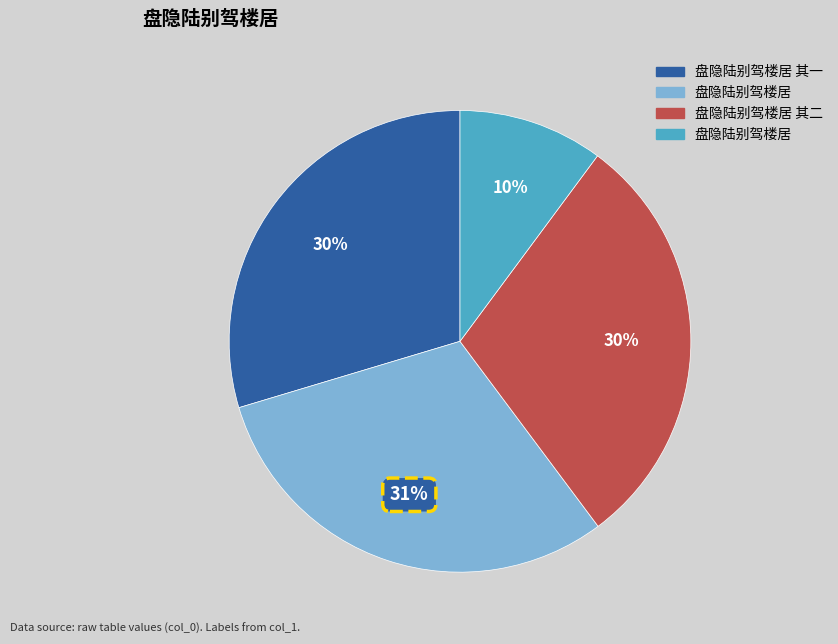

To the nearest percent, what is the average slice percentage?

25%